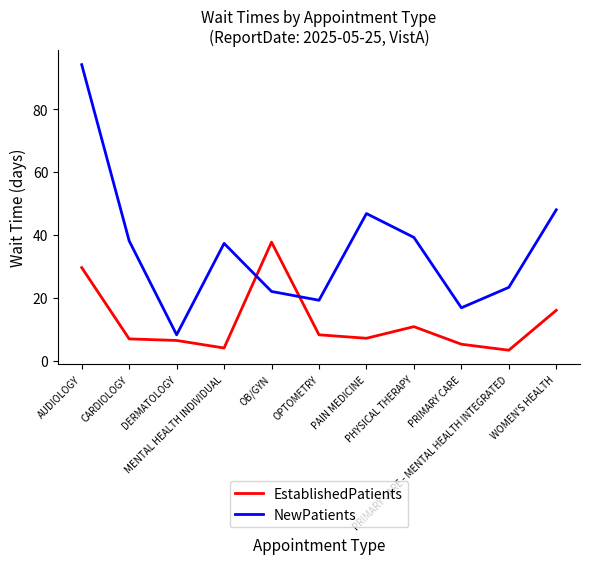

How many values in the NewPatients series exceed 37?

6